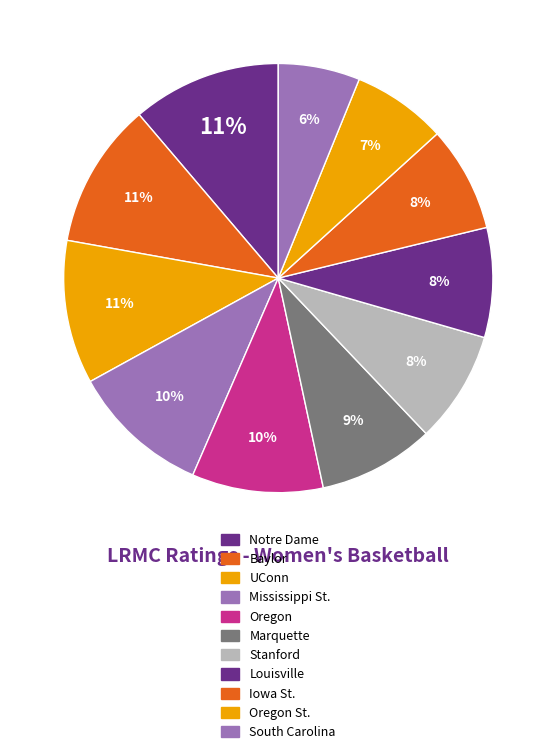

How many segments does this pie chart have?

11